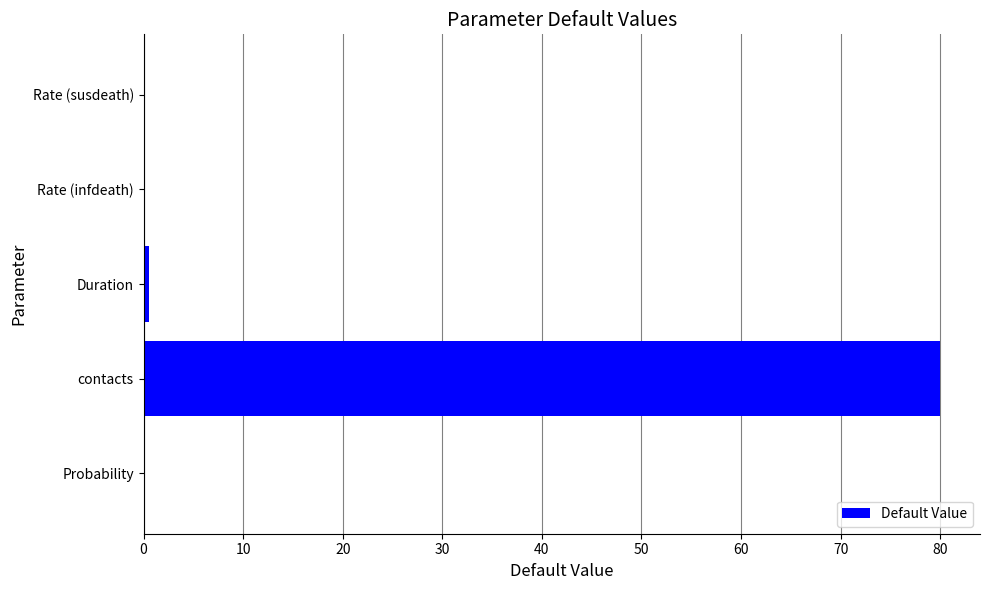

What is the average value?

16.1